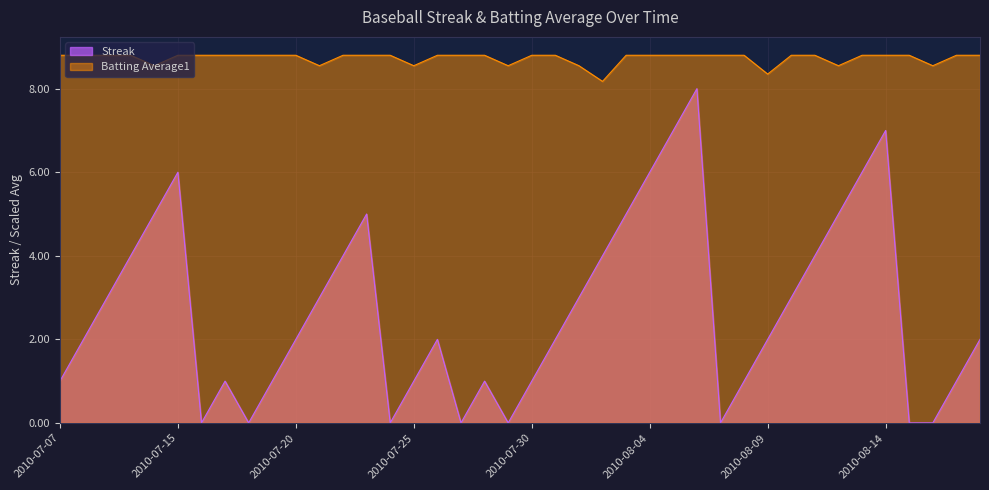

What is the sum of the Streak values at 2010-08-15 and 2010-07-20?

2.0